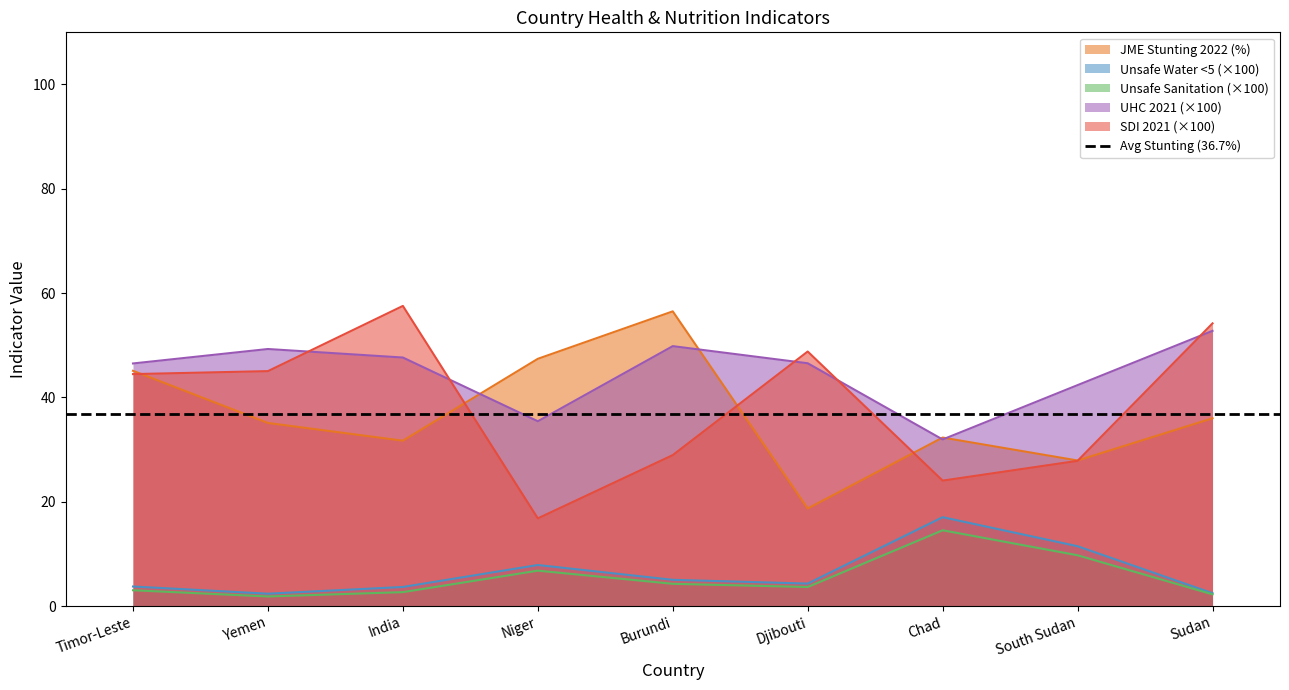

What is the value of the UHC 2021 point at the 3rd from the left?

47.6